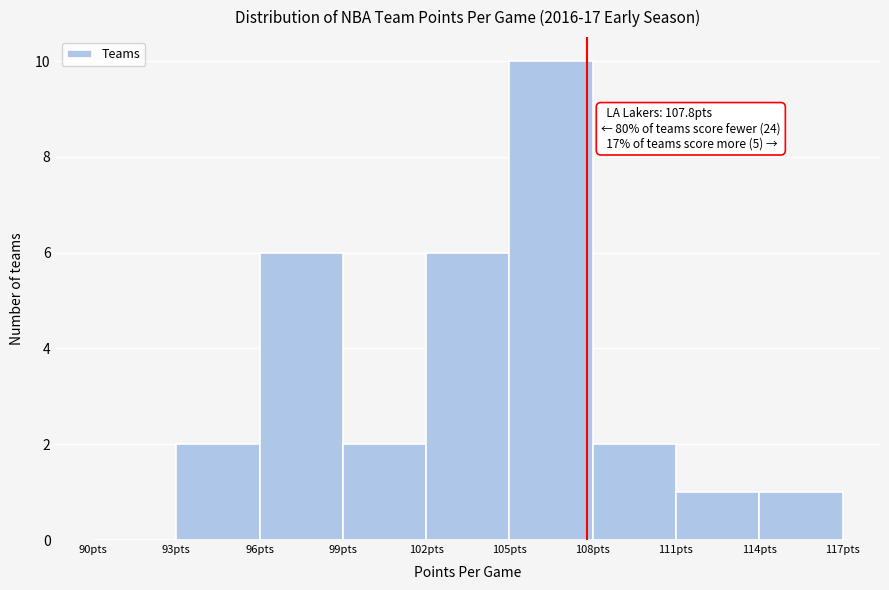

Which range on the x-axis has the tallest bar?

105 to 108